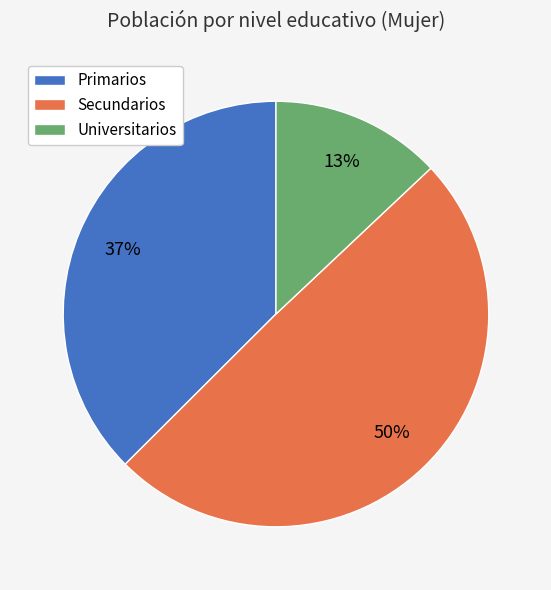

Which slice is the largest?

Secundarios